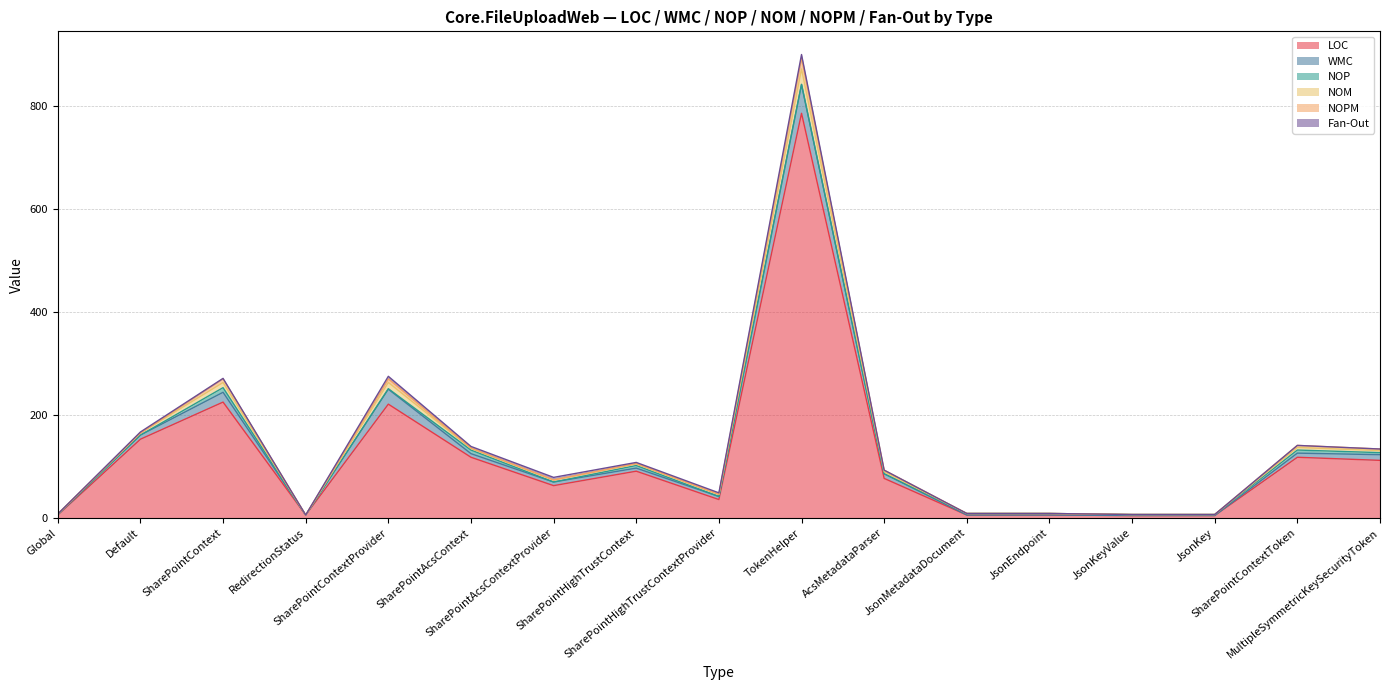

Which series changed the most between SharePointAcsContext and SharePointAcsContextProvider?

LOC